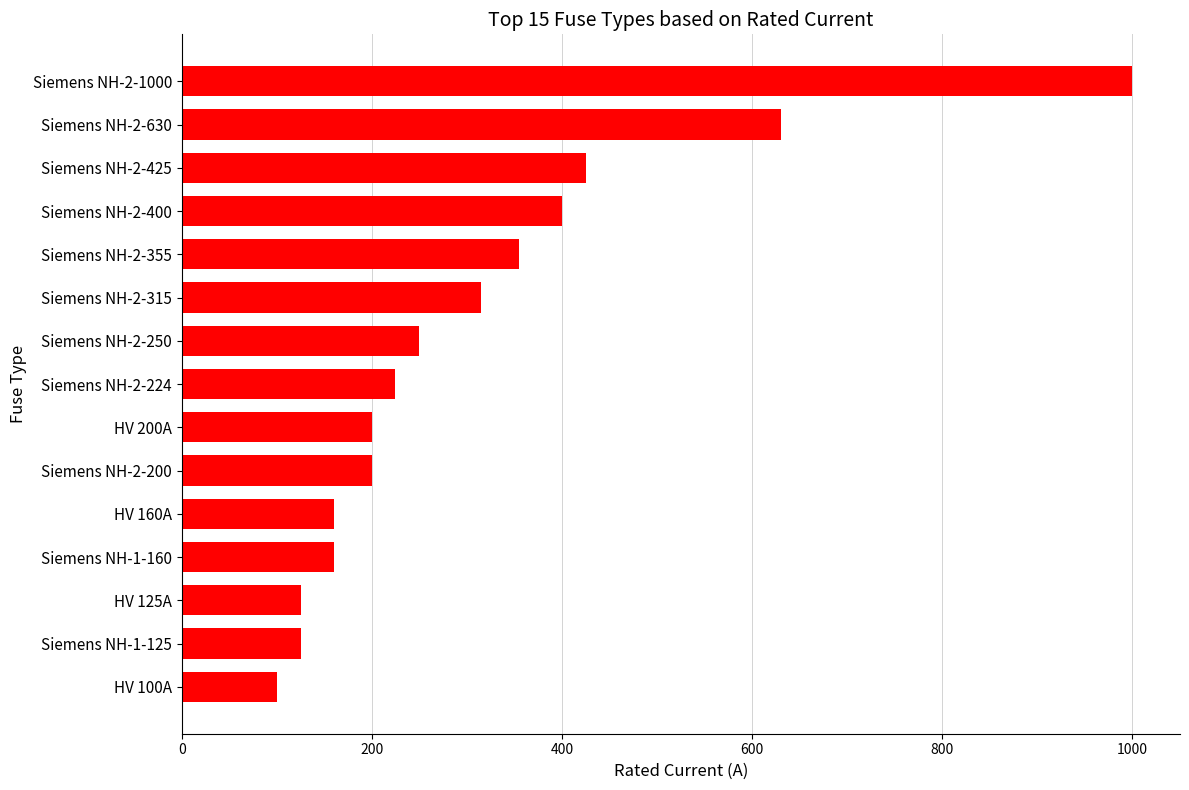

At which label is the value closest to 550?

Siemens NH-2-630